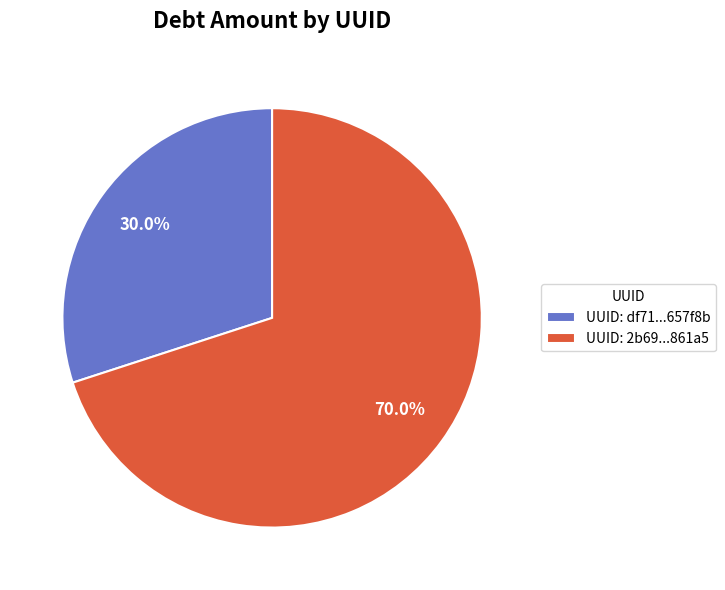

Is there a majority slice in this chart?

Yes